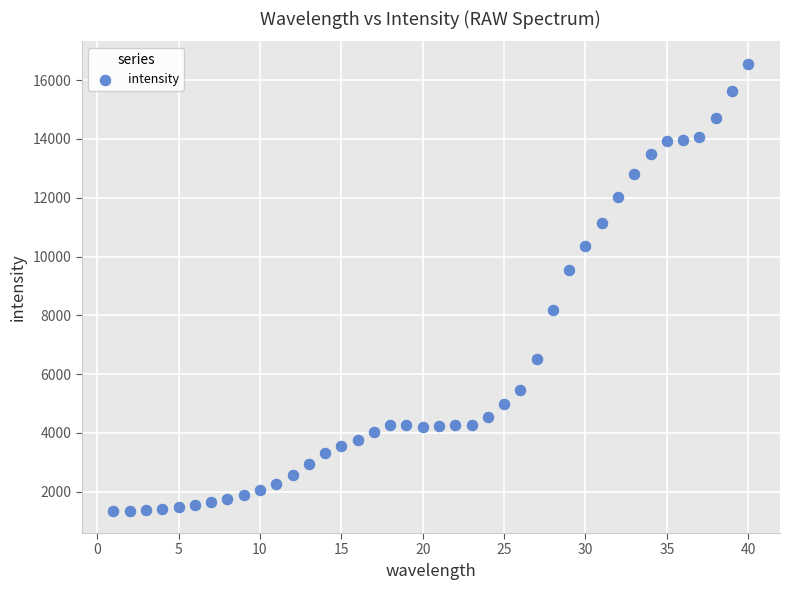

What is the range of X values (max minus min)?

39